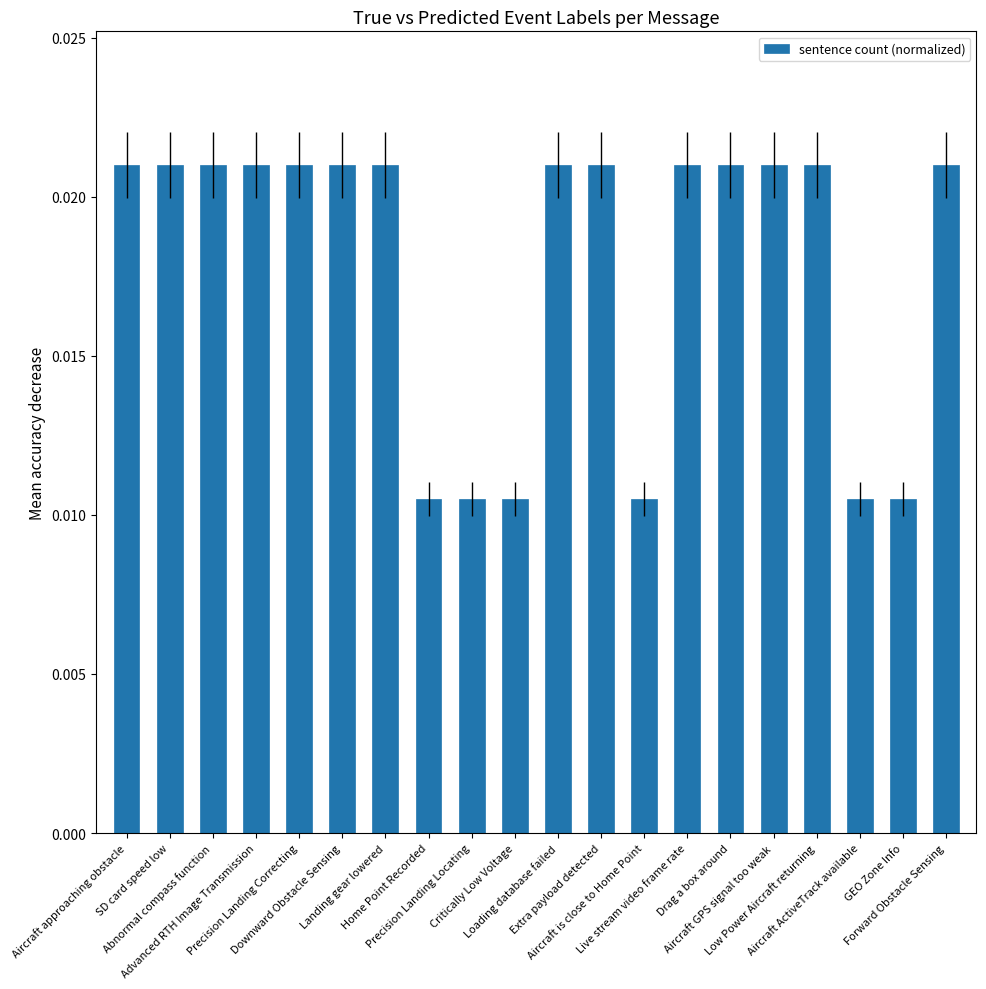

Count the values in the range 0 to 1.

20